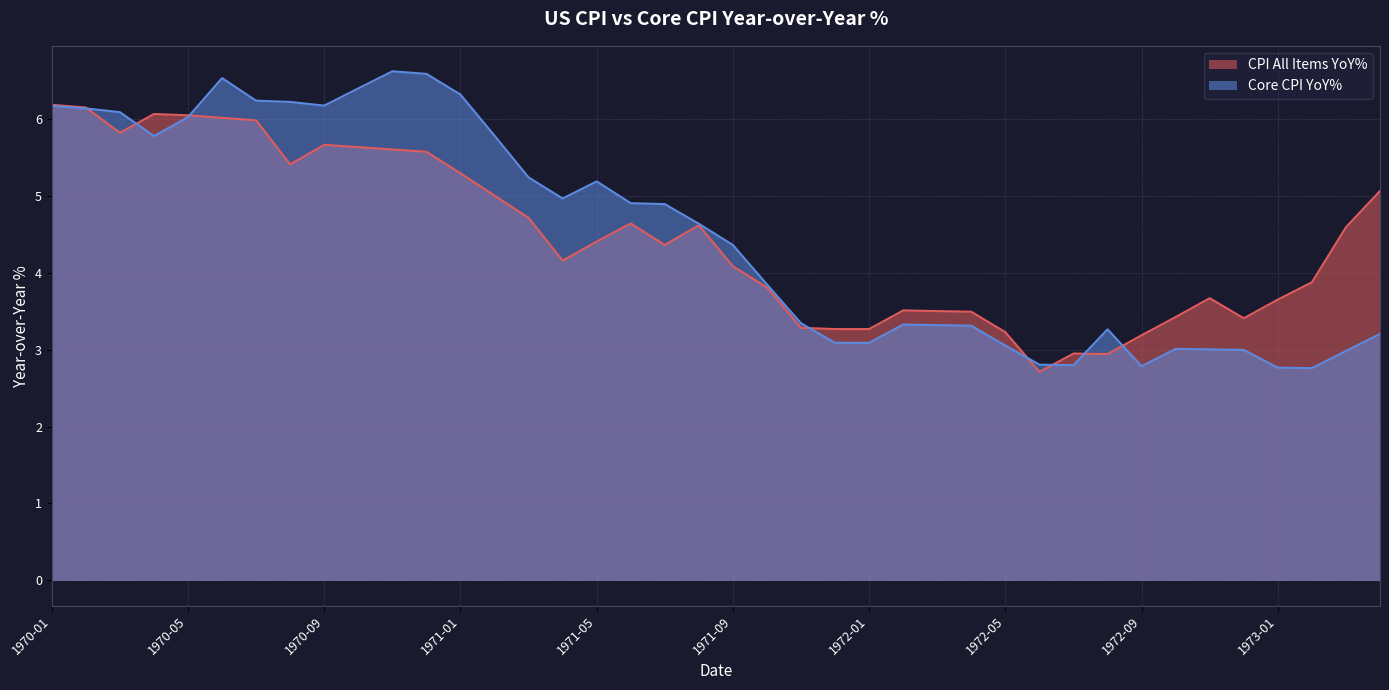

Is it true that Core CPI YoY% equals 9.6 at 1971-01?

False